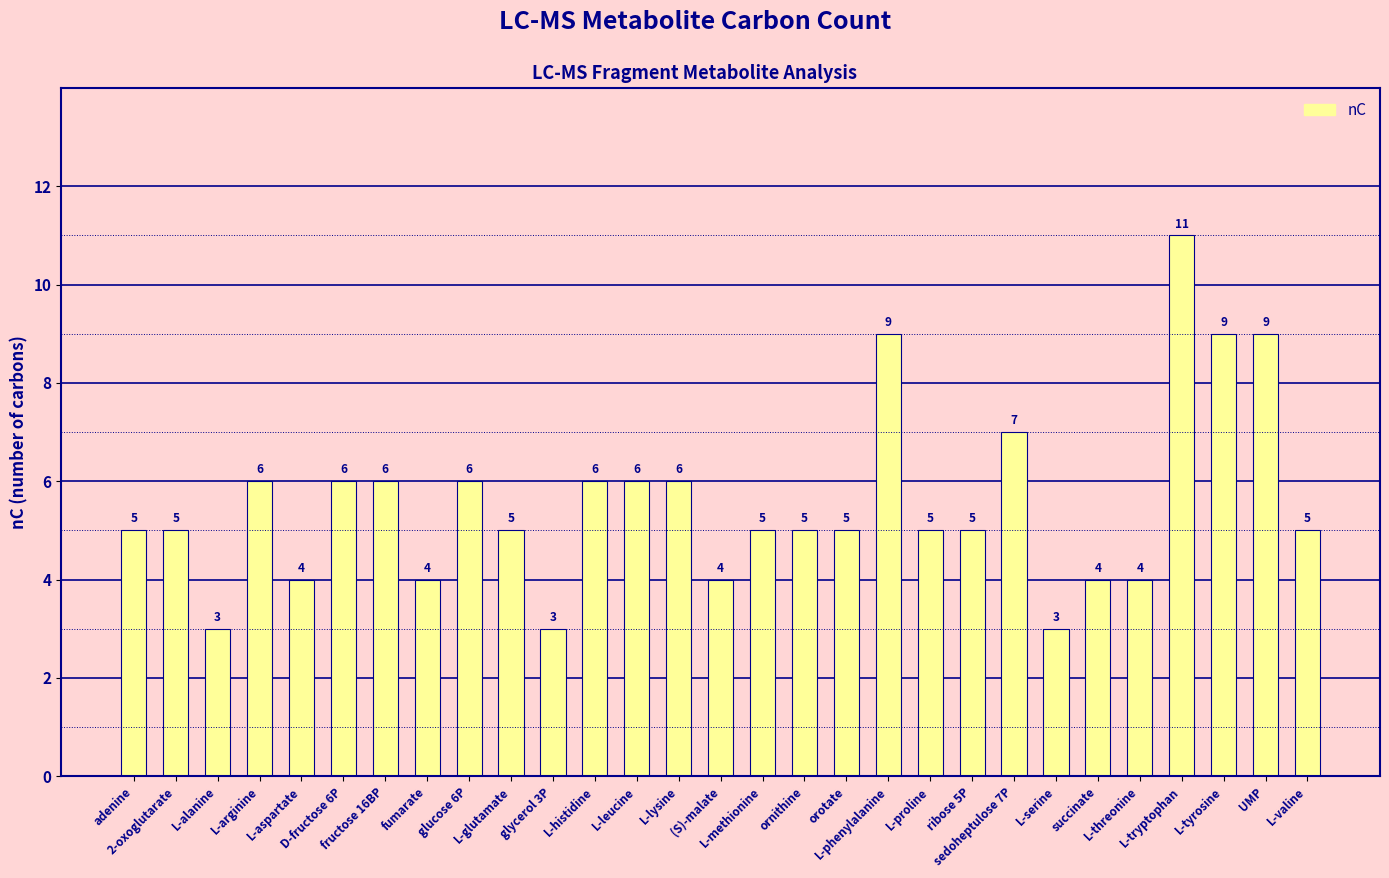

What is the minimum value shown in the chart?

3